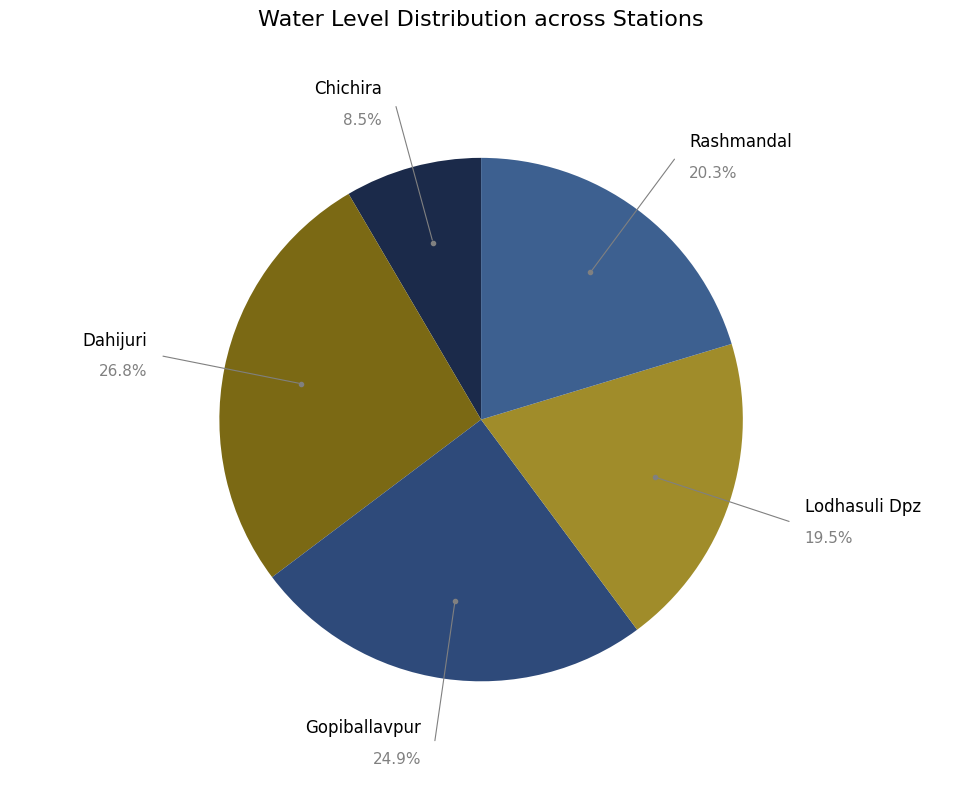

What is the ratio of the value at Gopiballavpur to the value at Lodhasuli Dpz?

1.3